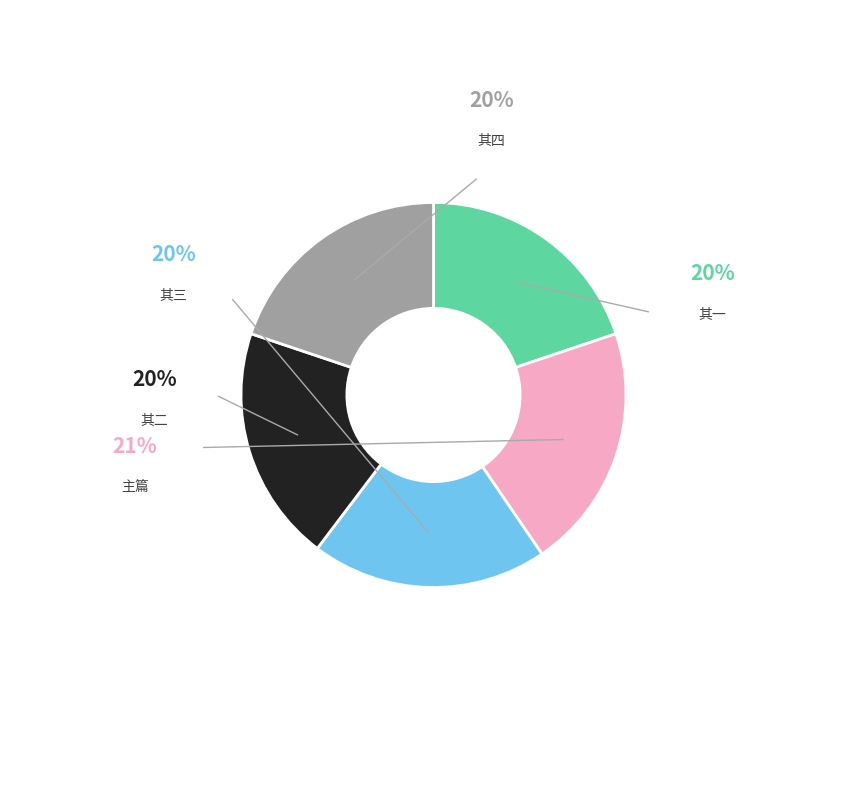

Does any single category account for the majority?

No